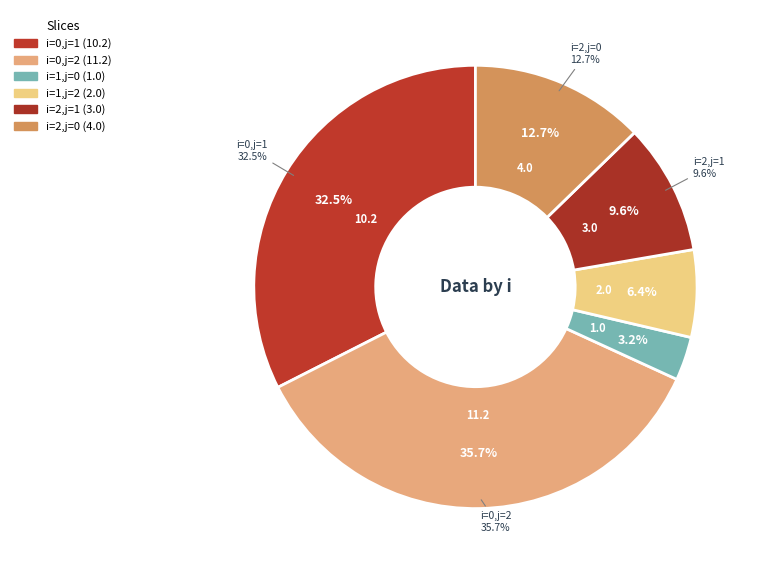

Approximately how many times larger is the value at i=2,j=0 compared to i=0,j=1?

0.4